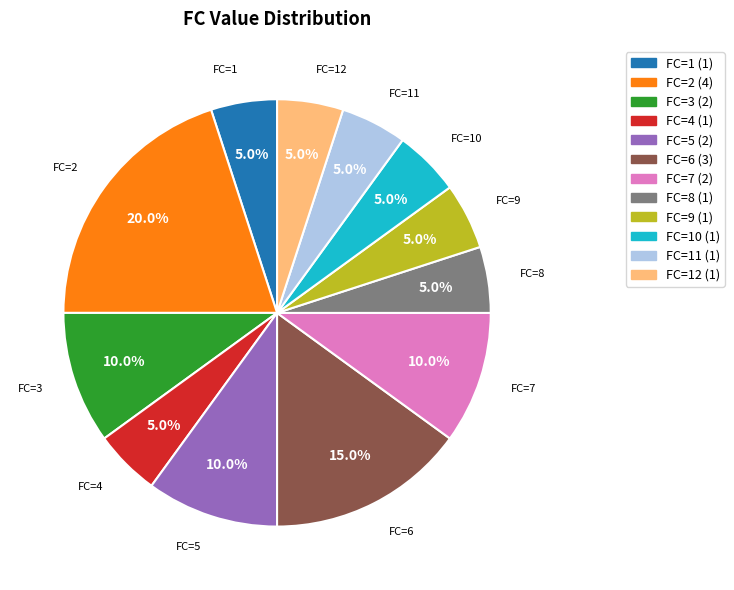

Is there a majority slice in this chart?

No